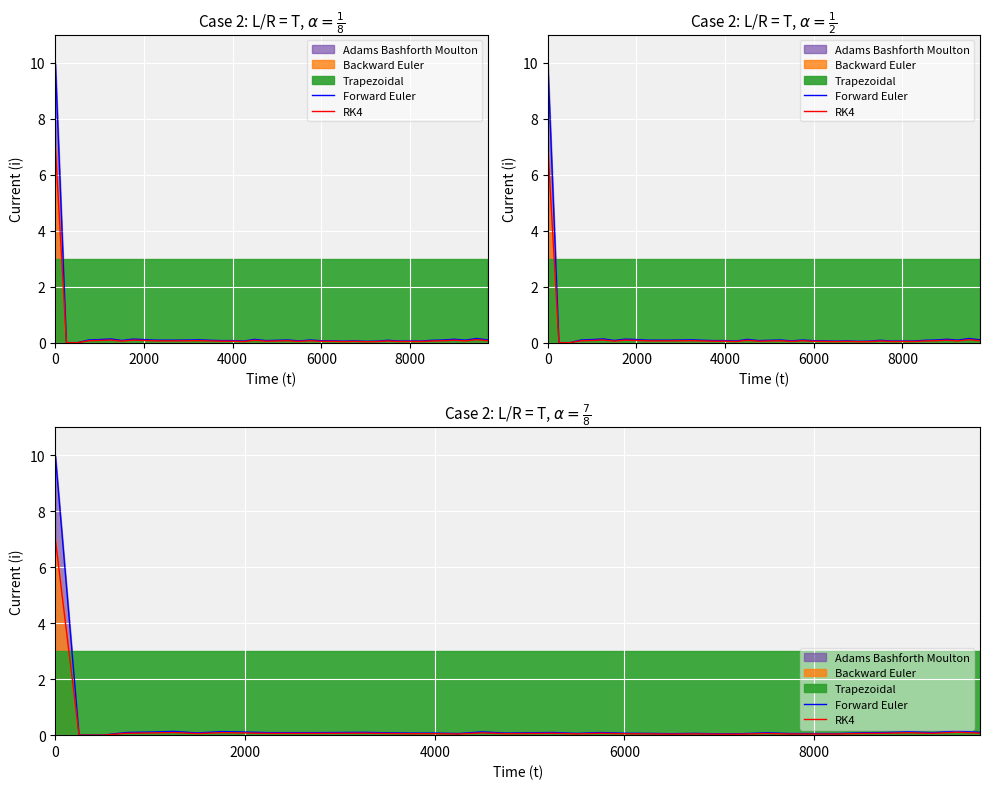

True or false: RK4 and Forward Euler intersect in this chart.

False